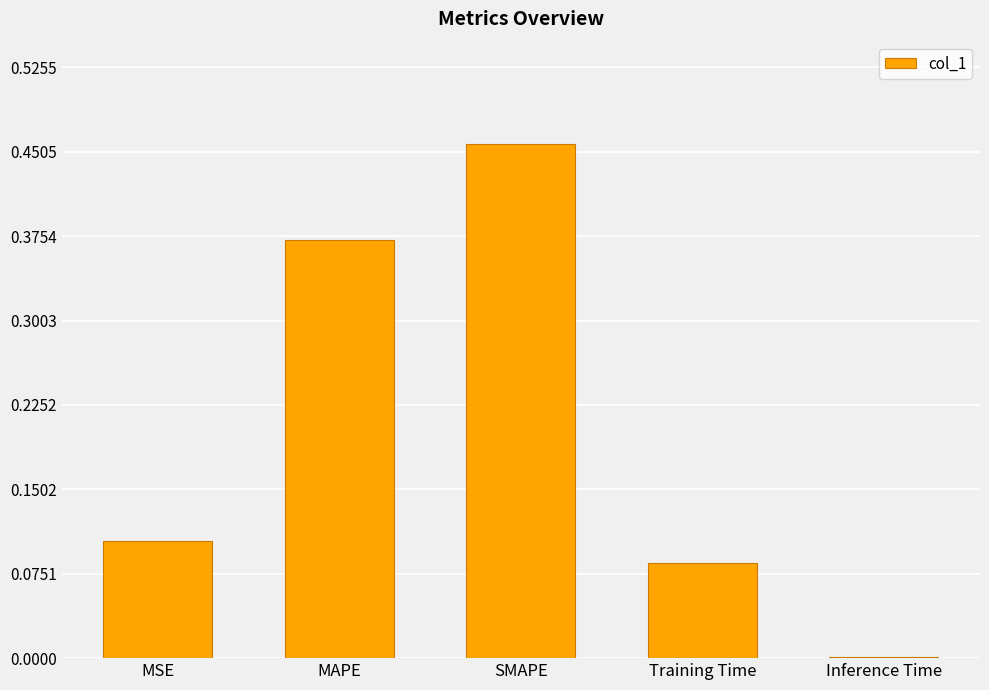

At which label is the value closest to 0?

Inference Time